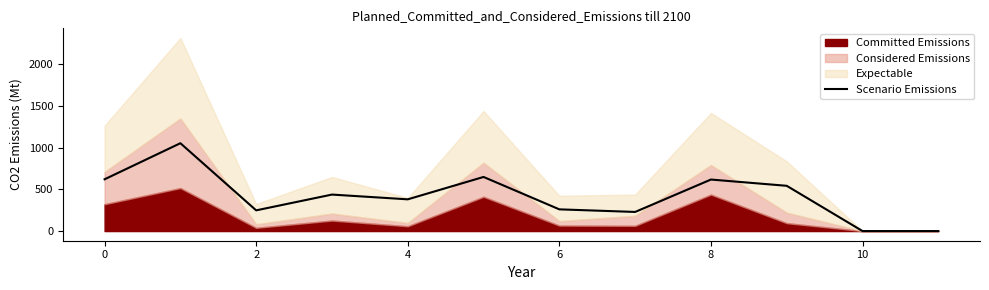

The chart shows a value of 97 at 6. True or false?

False